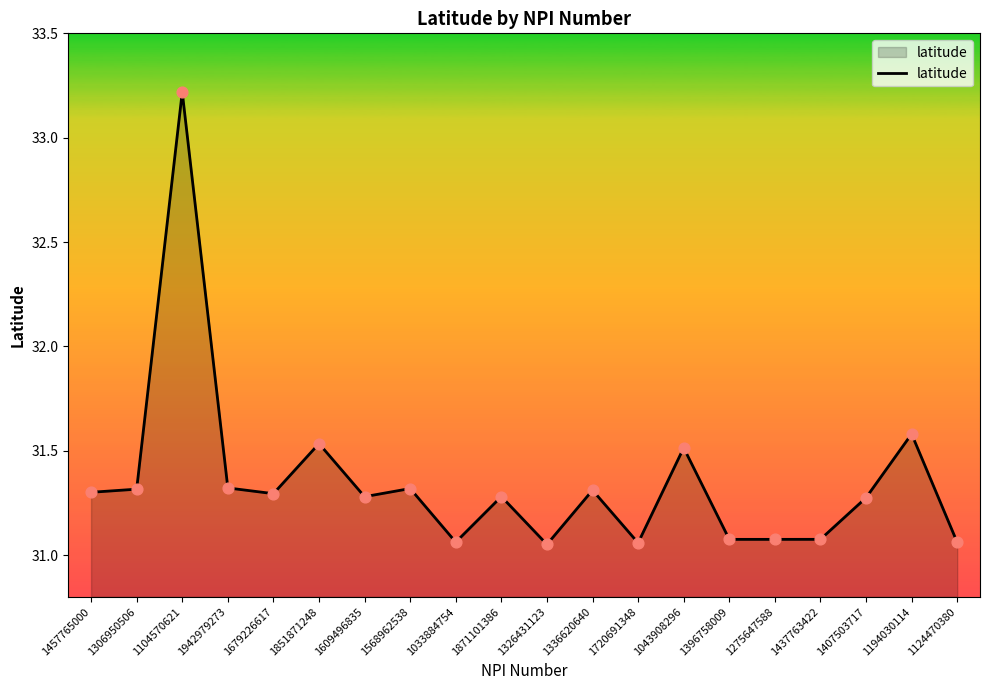

Which has a higher value, 1033884754 or 1306950506?

1306950506